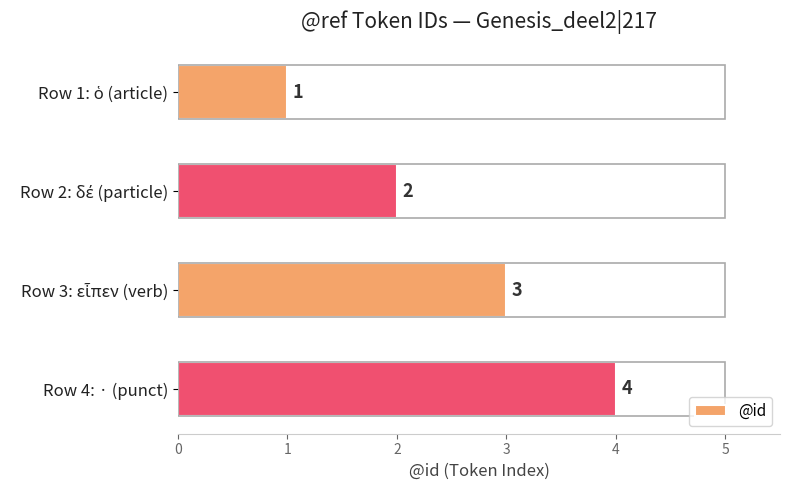

How many values are between 2 and 4?

3